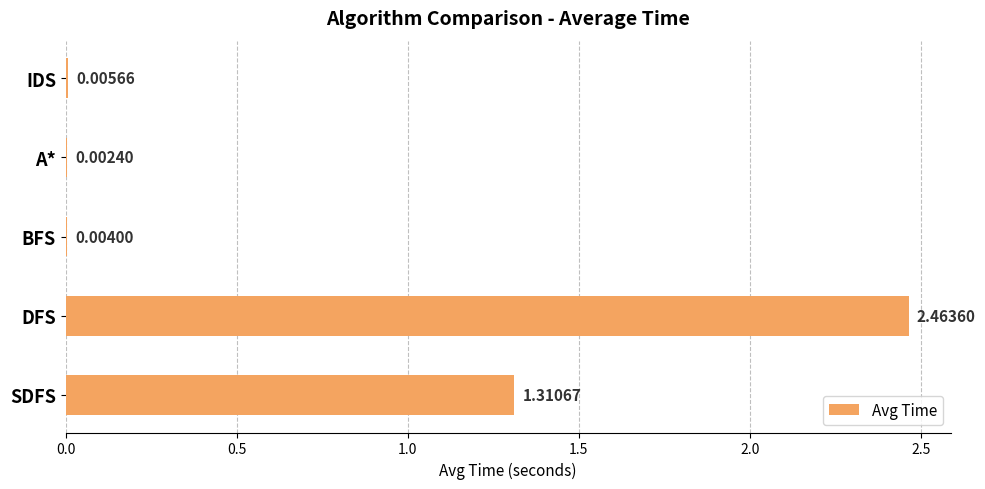

Where is the data nearest to the value 1?

SDFS